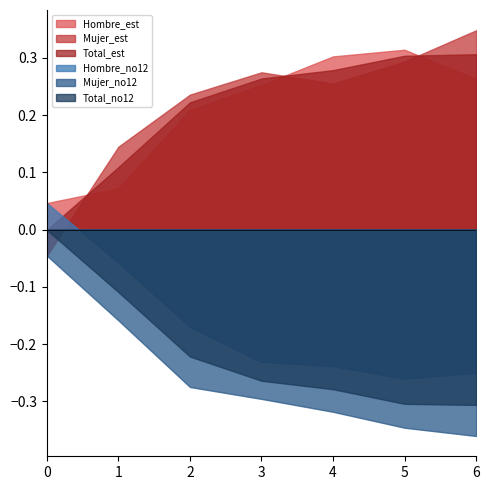

Which series has the largest range (max minus min)?

Mujer_est